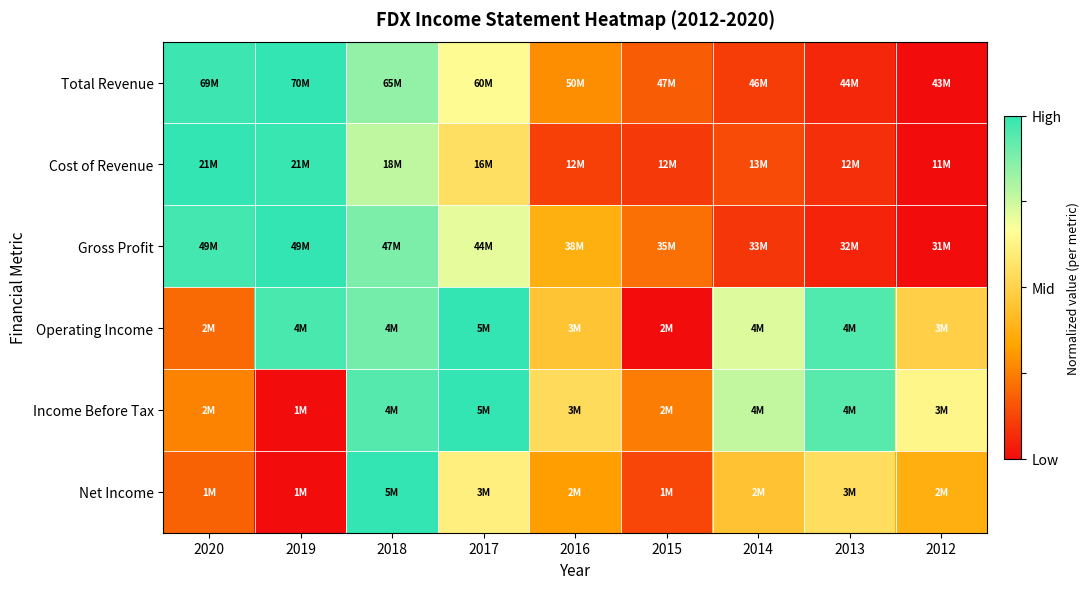

Which category has the highest value across all series?

2019